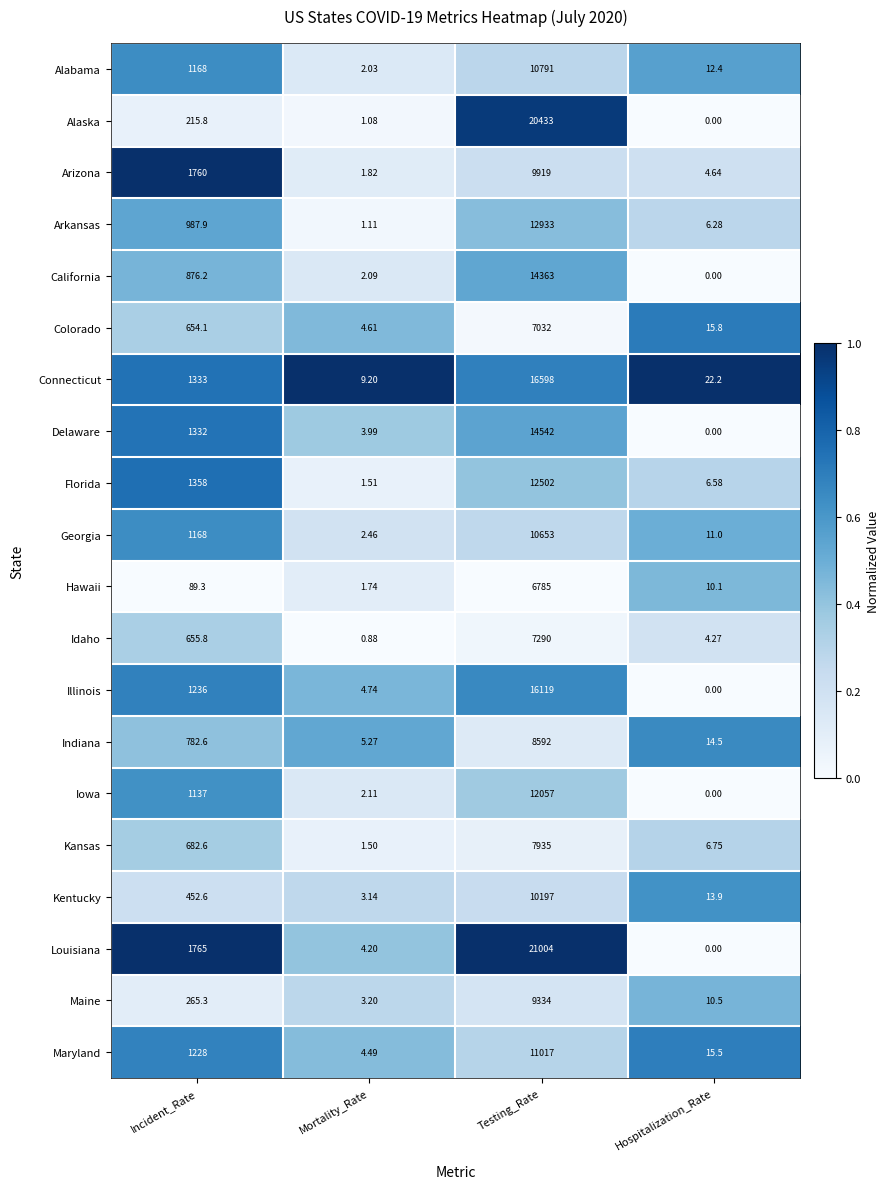

Which label corresponds to the smallest value in the chart?

Hospitalization_Rate